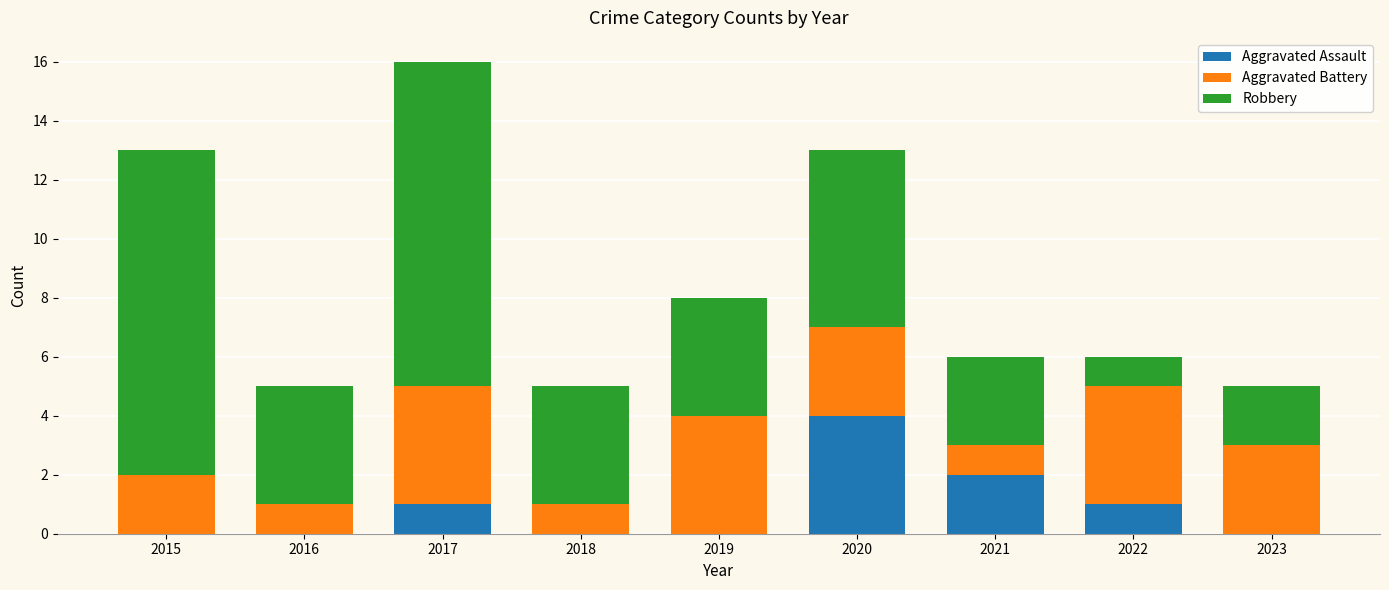

At which label does Aggravated Assault reach its peak?

2020